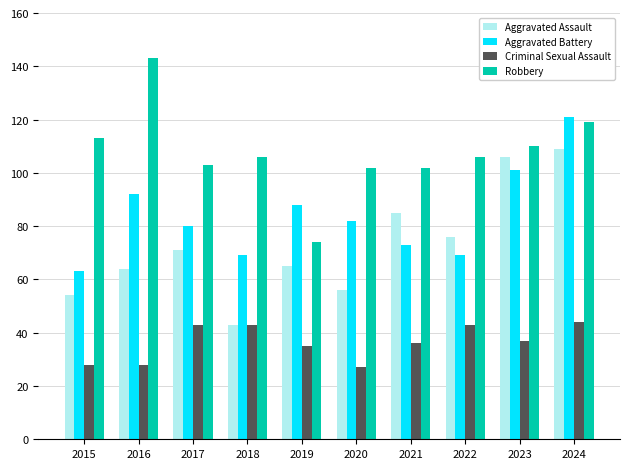

True or false: Robbery has a value of 110 at 2023.

True